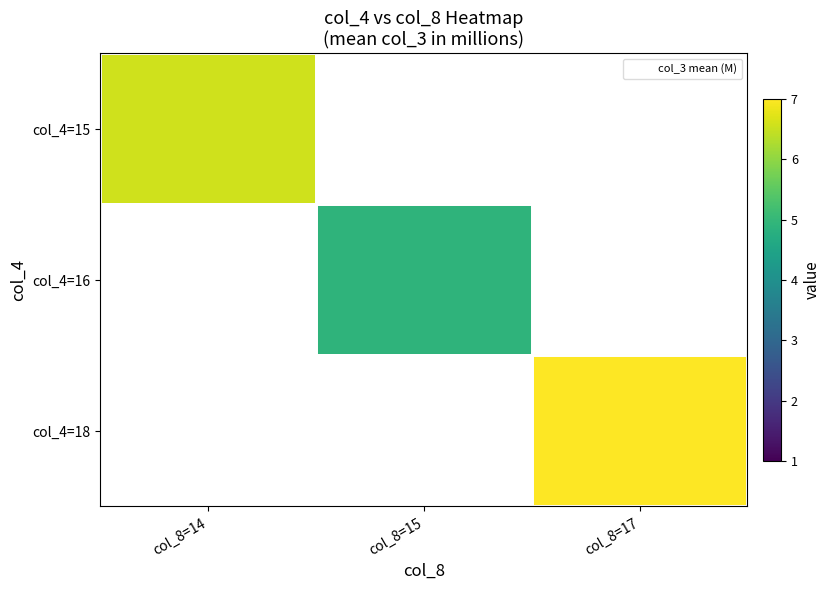

How many values in the row_1 series exceed 4?

1